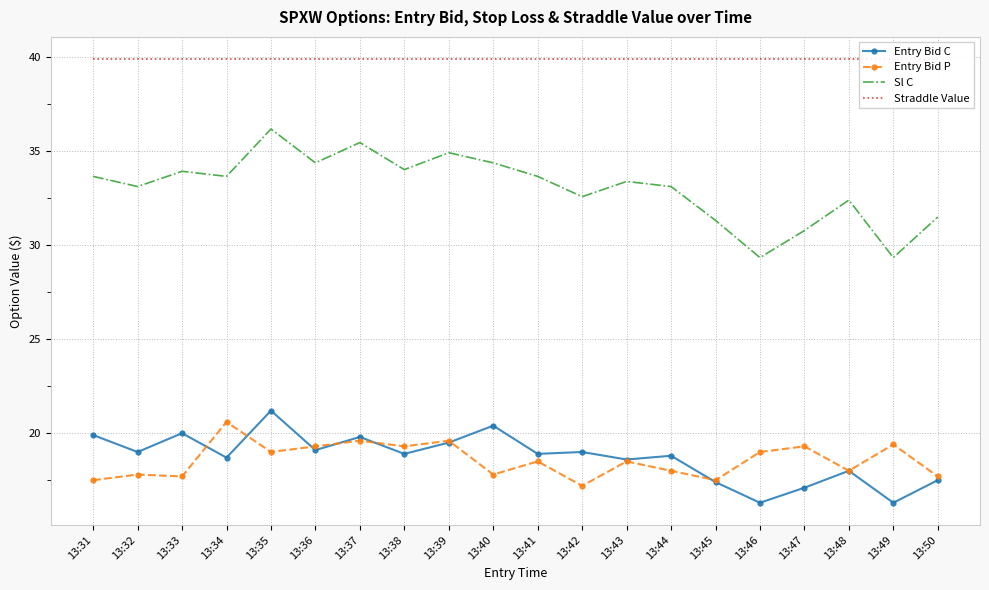

The Entry Bid C series shows 13.7 at 13:31. True or false?

False